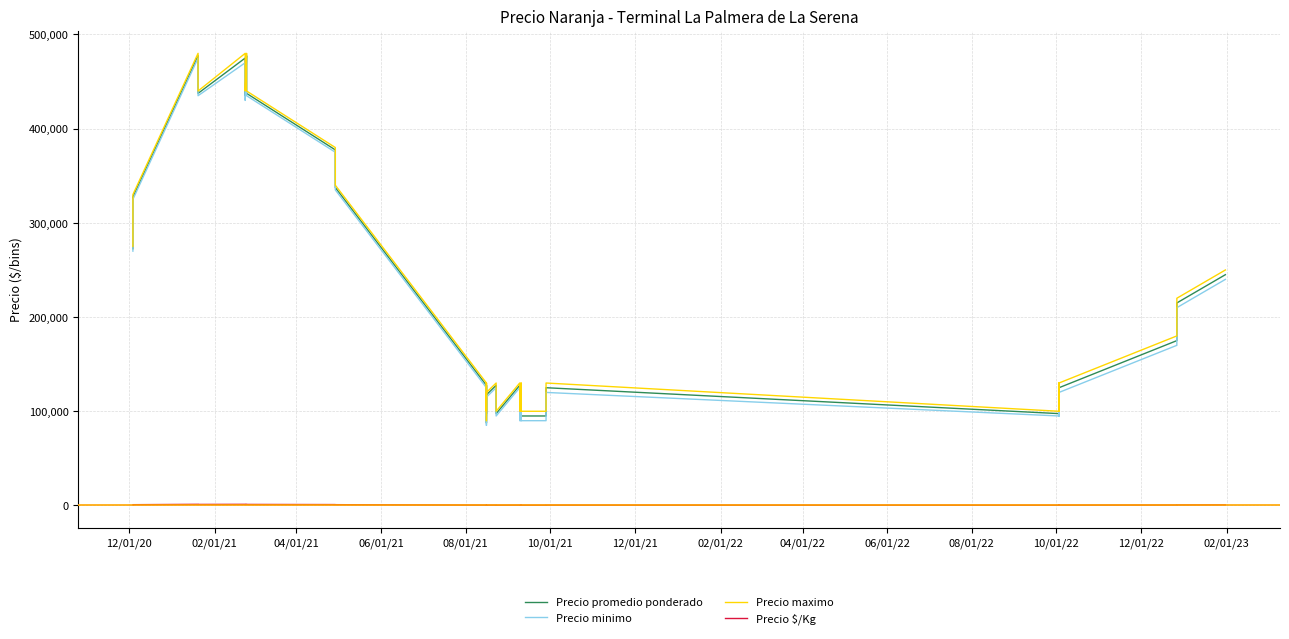

What is the average value of the Precio $/Kg series?

494